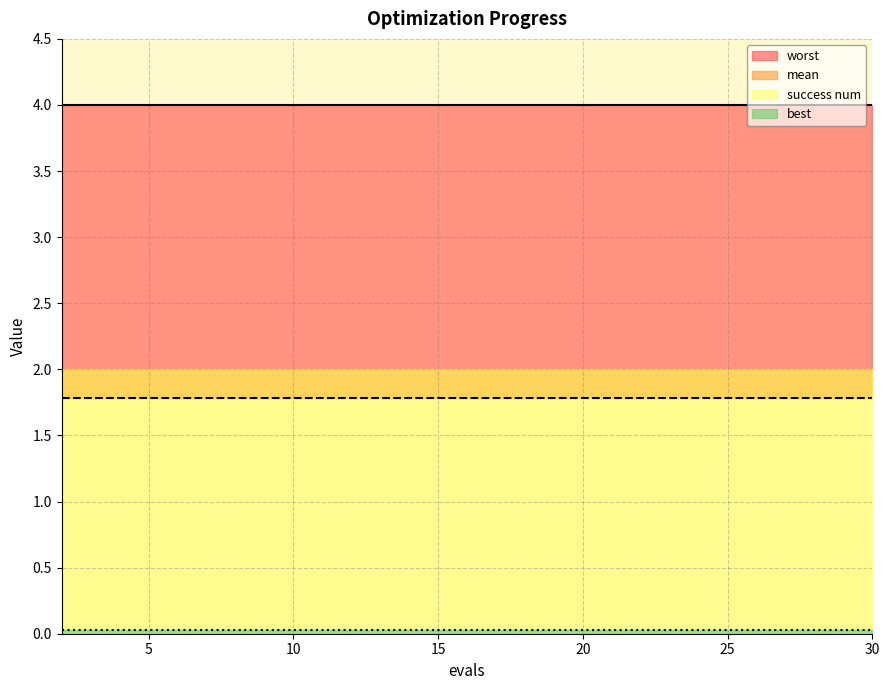

At which label is worst closest to 3?

2